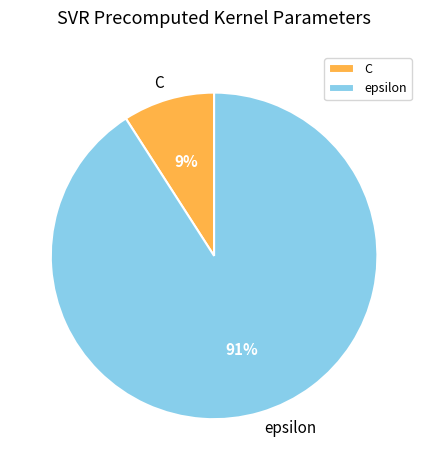

Rank the categories by value from highest to lowest.

epsilon, C